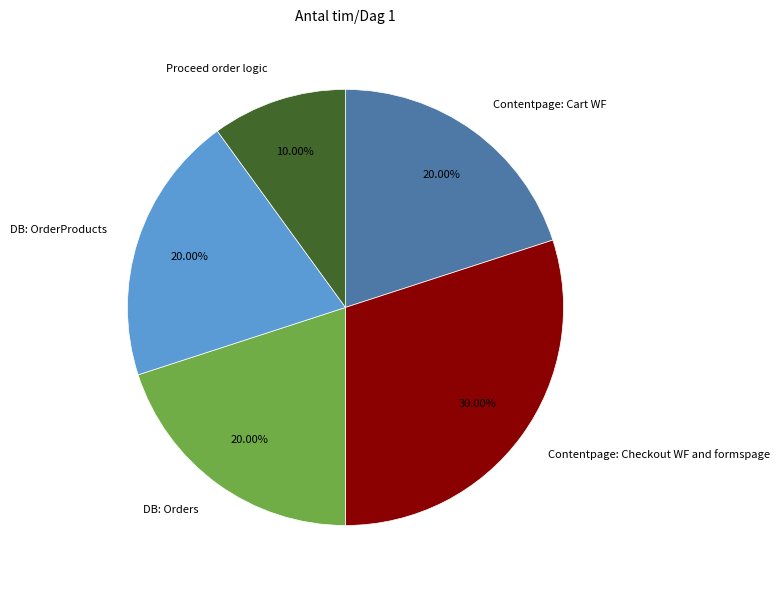

What is the ratio of the value at DB: OrderProducts to the value at Contentpage: Cart WF?

1.0